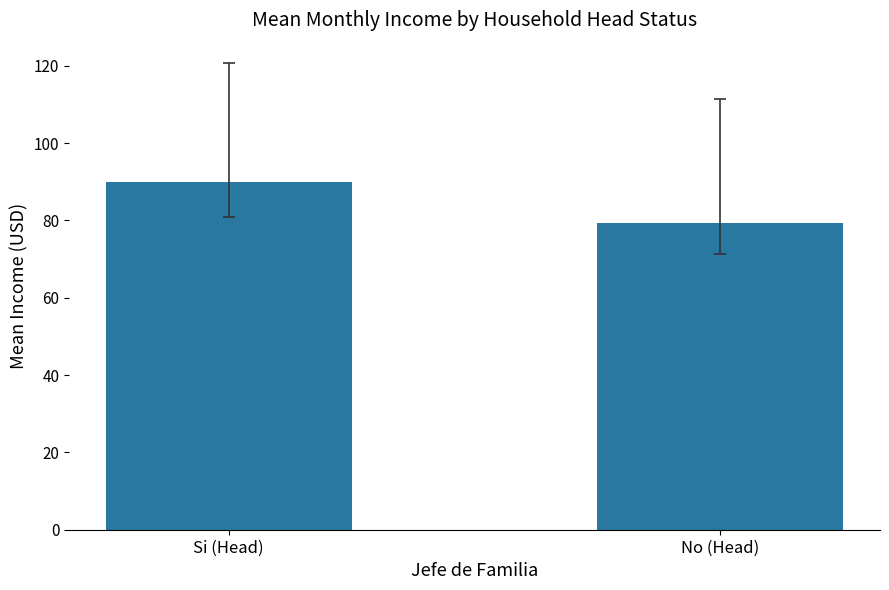

What is the average value?

84.6